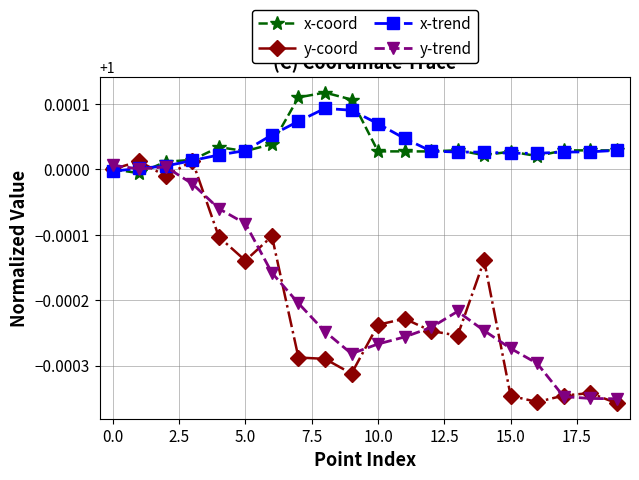

At how many categories does at least one series exceed 0?

20